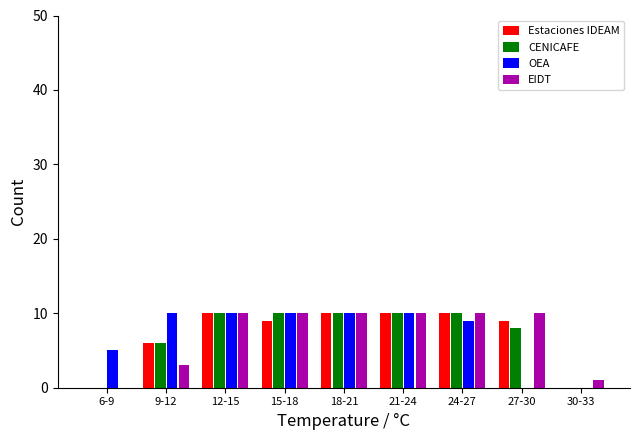

What is the total value across all series at 27-30?

27